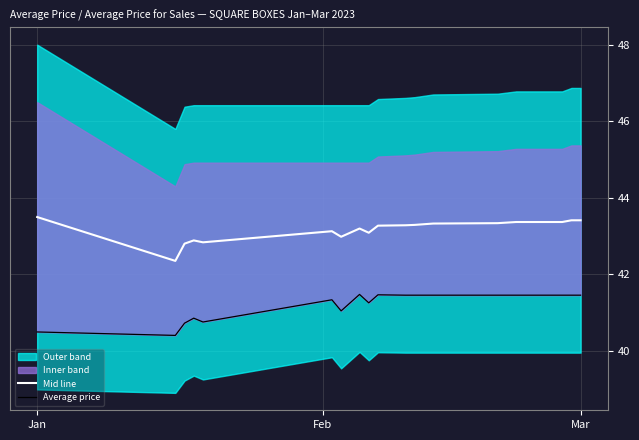

Which series has the largest total across all categories?

Mid line